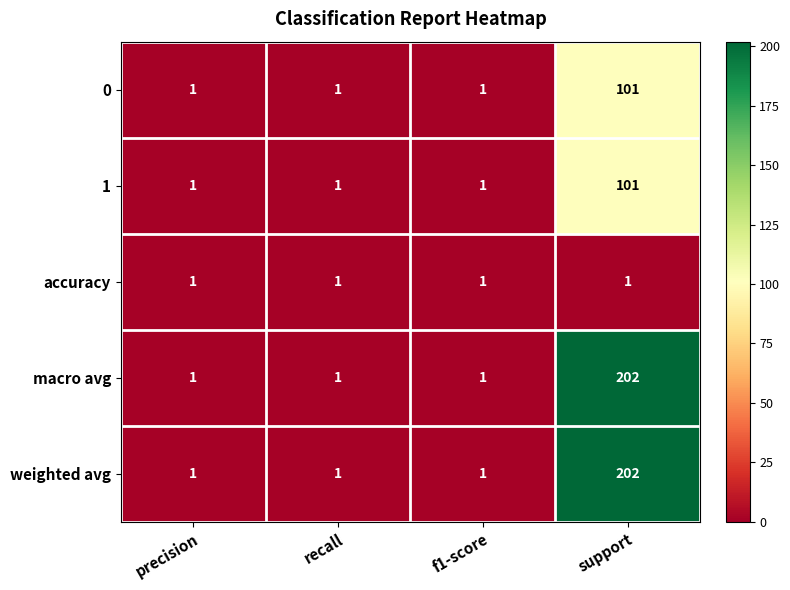

What is the highest value of the 0 series?

101